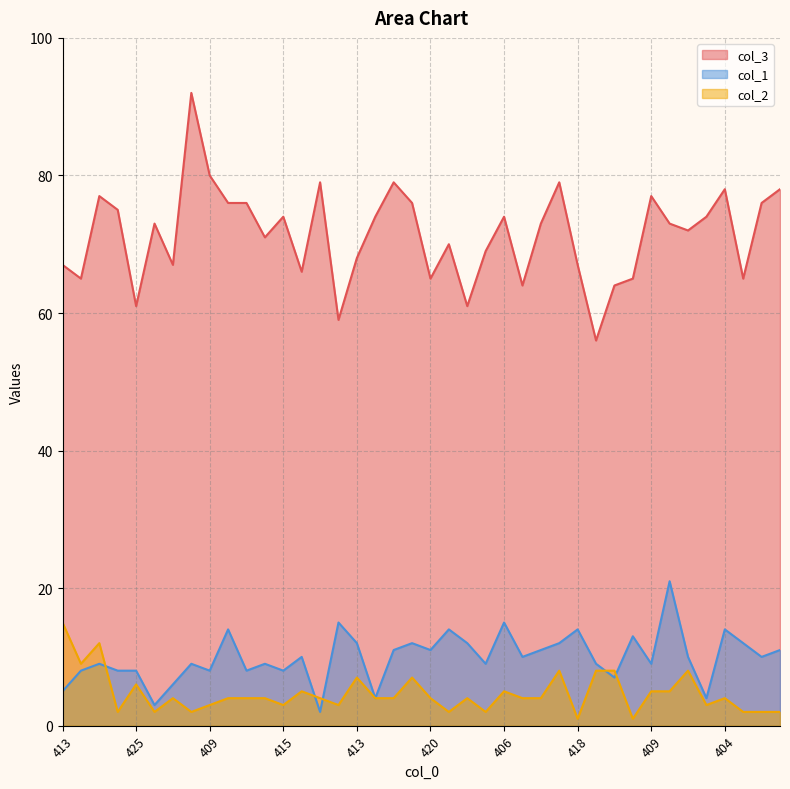

What is the label of the 26th point from the left?

422